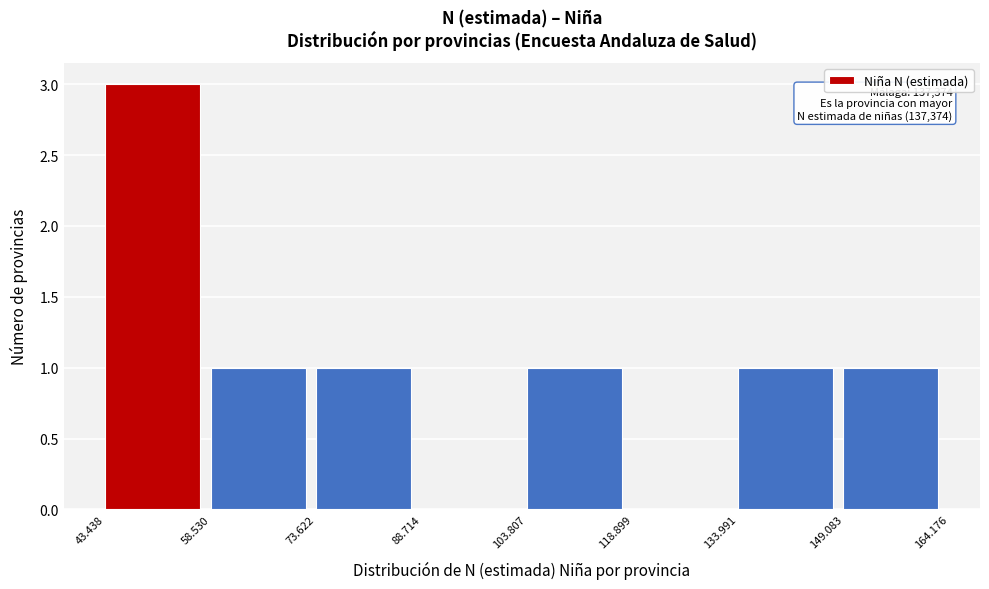

Reading left to right, what are all the values shown in this chart?

43.438=3	58.530=1	73.622=1	88.714=0	103.807=1	118.899=0	133.991=1	149.083=1